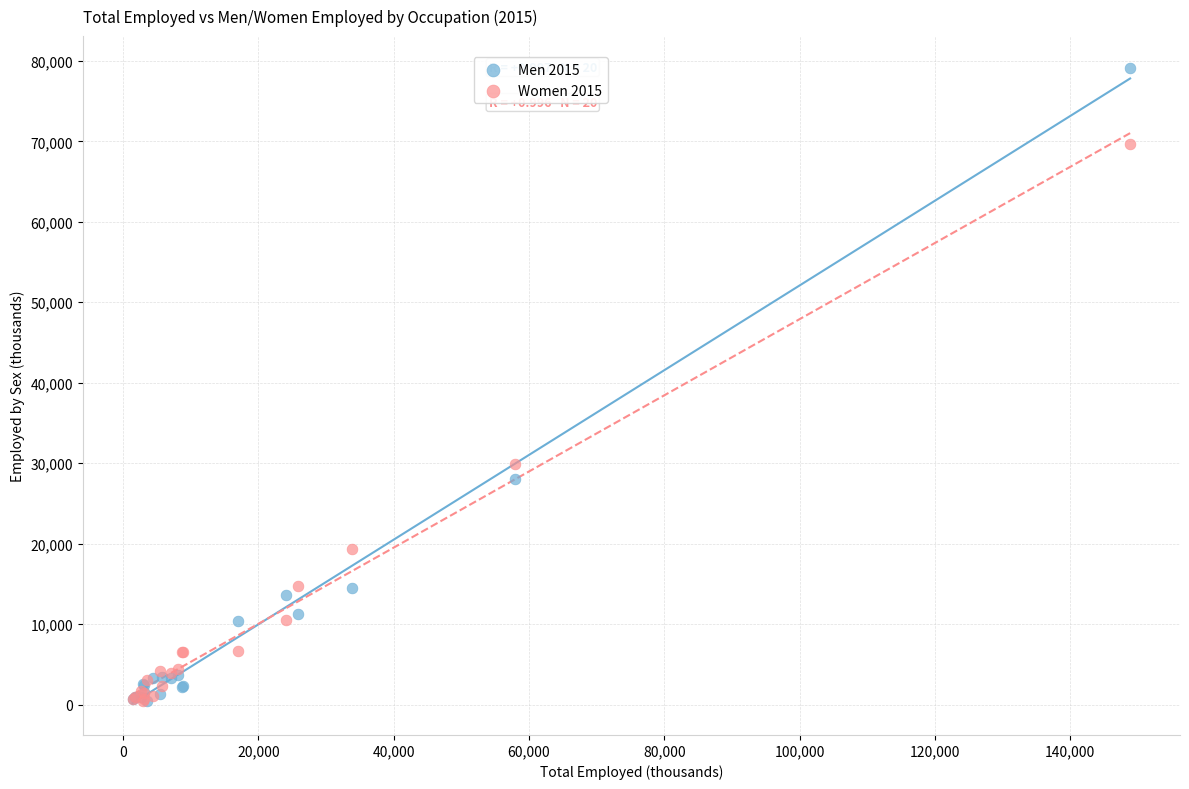

Across all series, what Y value is closest to 39783?

29871